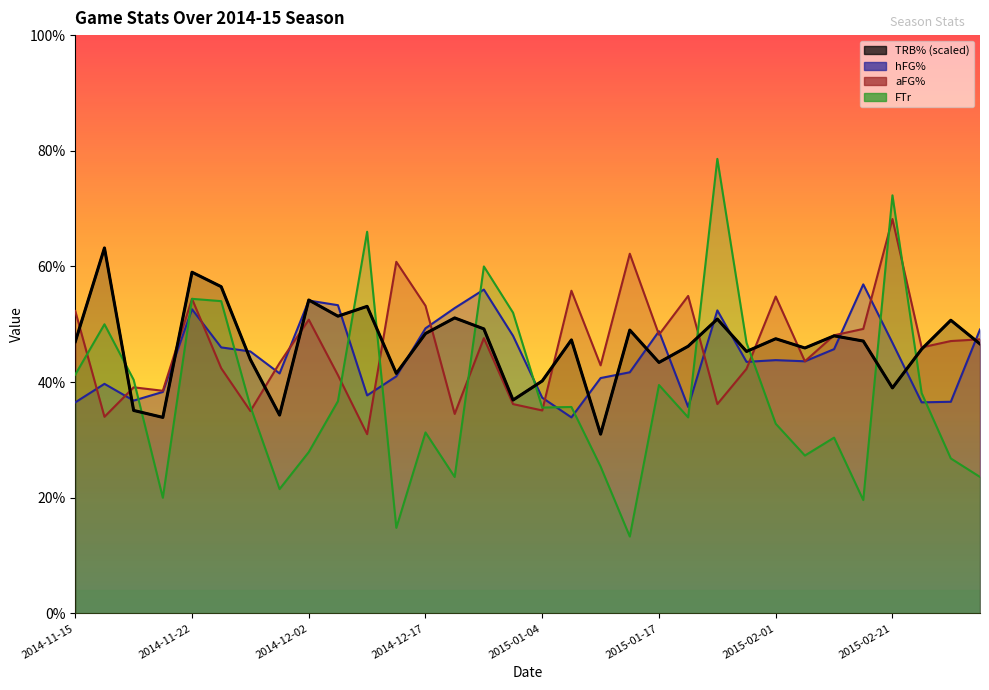

What position from the left is 2015-01-20?

22